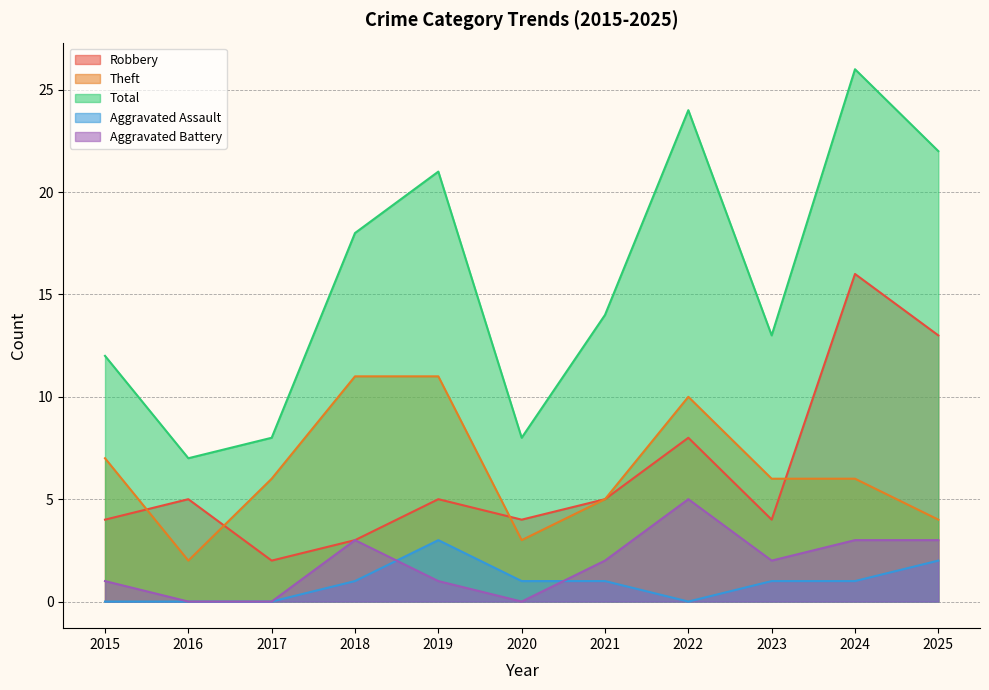

Where is the first local minimum for Aggravated Battery?

2020